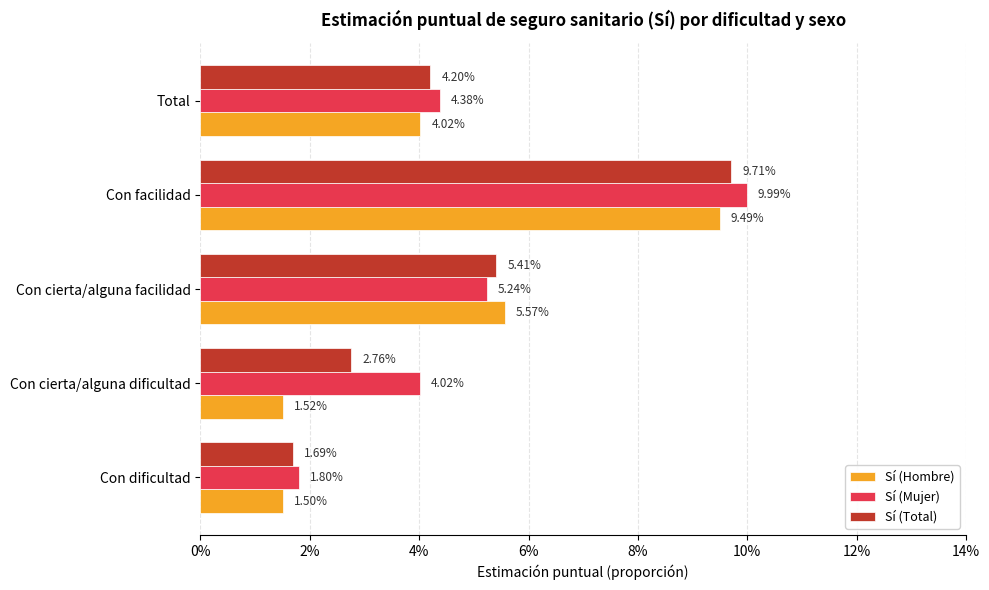

Rank the series by their average value, from lowest to highest.

Sí (Hombre), Sí (Total), Sí (Mujer)